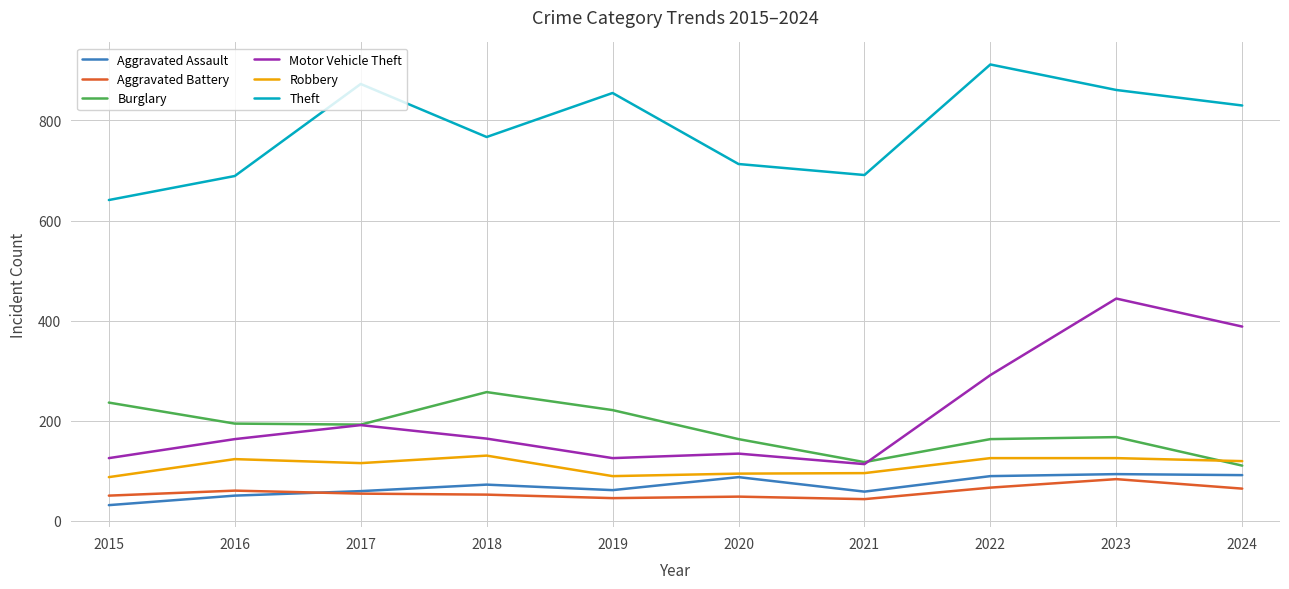

What is the maximum value for Burglary?

257